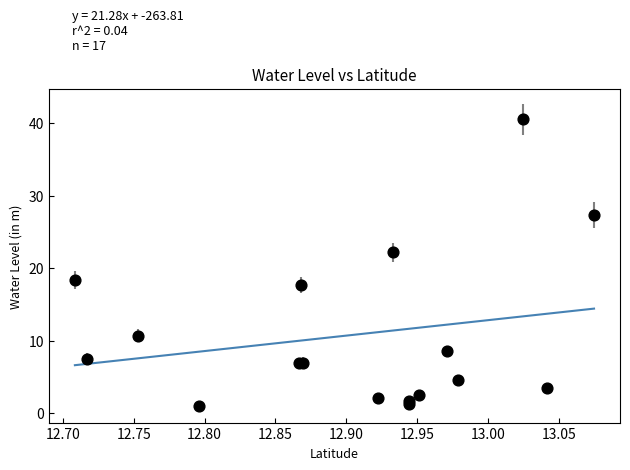

What Y value in the scatter plot is closest to 20?

18.4